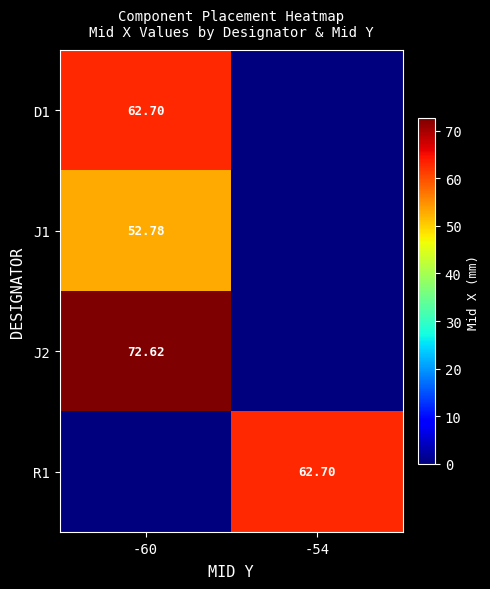

What is the total value across all series at -60?

188.1